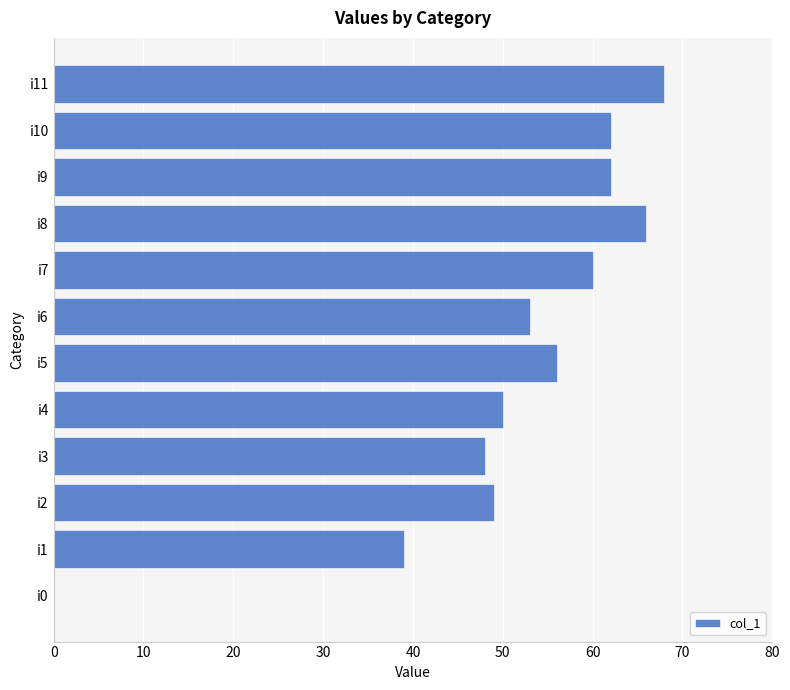

True or false: the data shows 56 at i5.

True